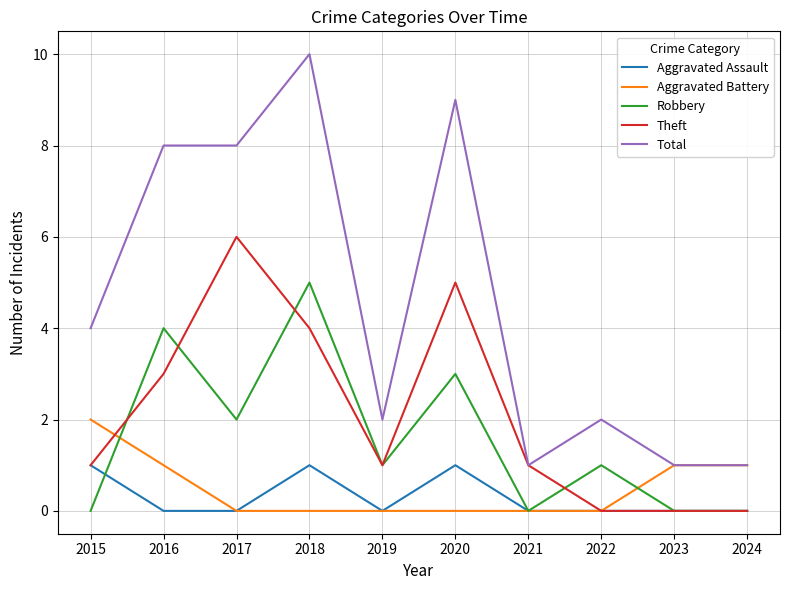

True or false: Robbery and Total cross at least once.

False